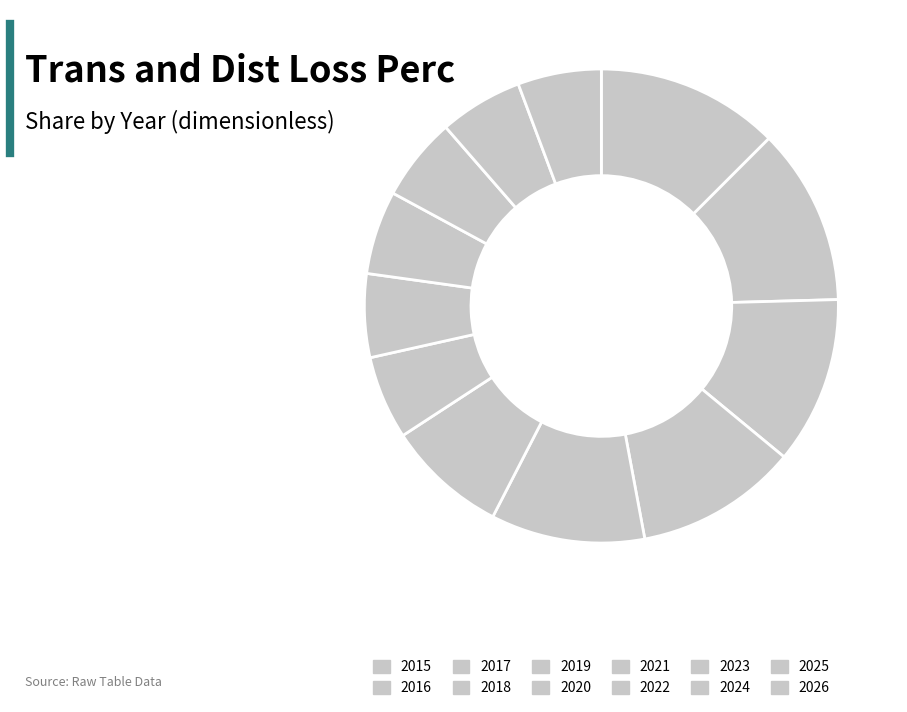

Which slice is the largest?

2015